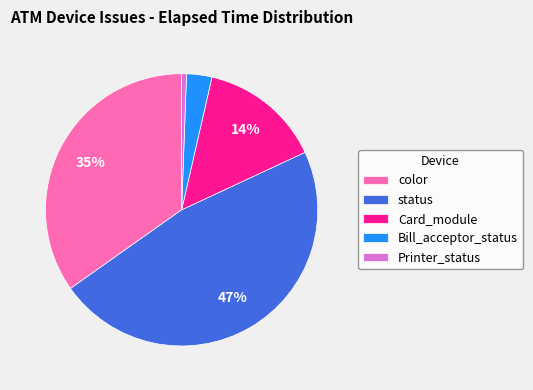

How many slices are in this pie chart?

5